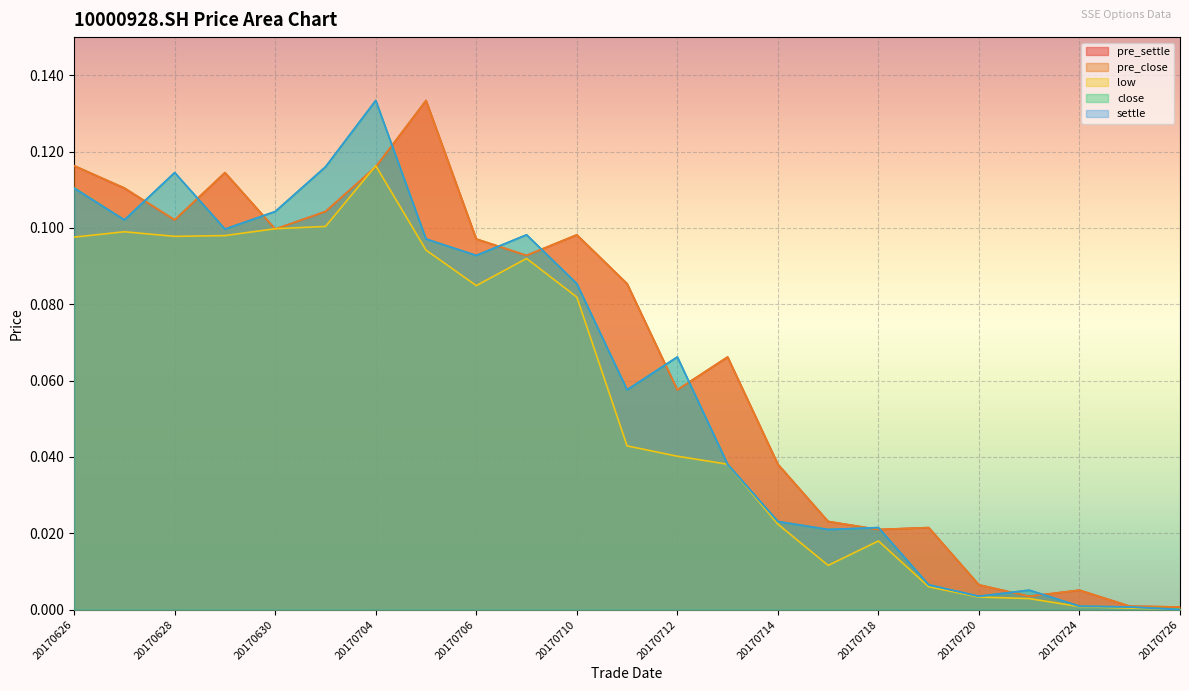

Is the value of close at 20170719 greater than the value of low at 20170706?

No